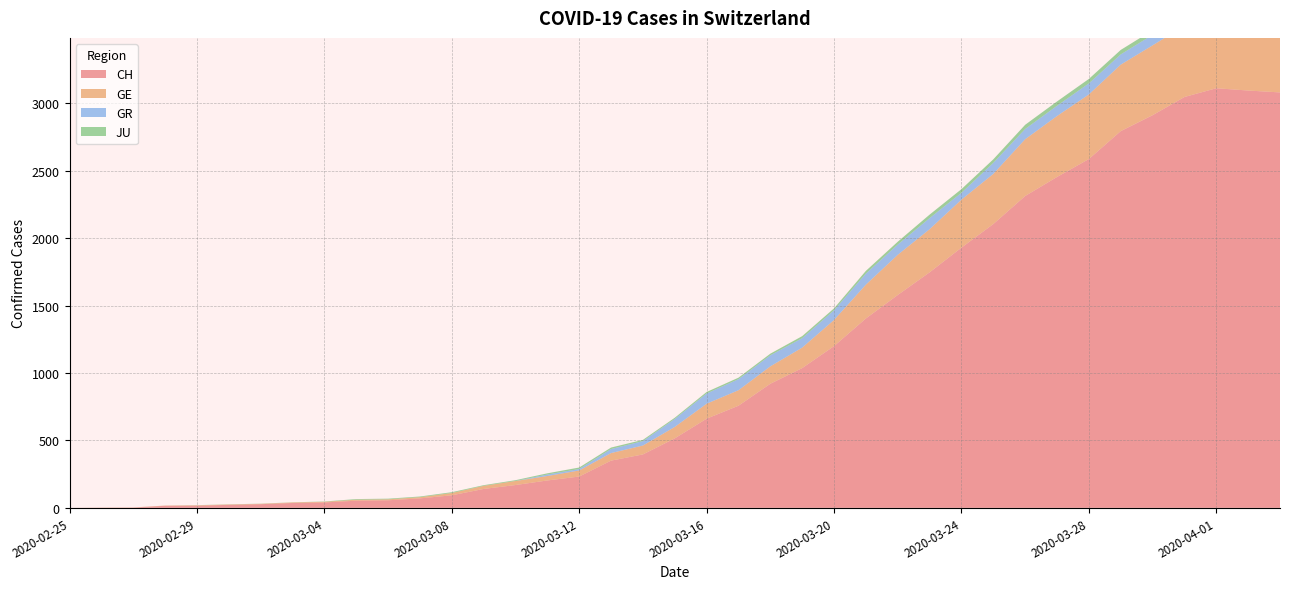

Reading left to right, list all the values displayed in this chart.

CH: 2020-02-25=0	2020-02-26=1	2020-02-27=2	2020-02-28=15	2020-02-29=16	2020-03-01=22	2020-03-02=27	2020-03-03=36	2020-03-04=40	2020-03-05=53	2020-03-06=56	2020-03-07=70	2020-03-08=93	2020-03-09=140	2020-03-10=169	2020-03-11=203	2020-03-12=232	2020-03-13=350	2020-03-14=396	2020-03-15=515	2020-03-16=661	2020-03-17=757	2020-03-18=920	2020-03-19=1036	2020-03-20=1199	2020-03-21=1404	2020-03-22=1578	2020-03-23=1746	2020-03-24=1929	2020-03-25=2104	2020-03-26=2312	2020-03-27=2453	2020-03-28=2586	2020-03-29=2793	2020-03-30=2911	2020-03-31=3046	2020-04-01=3111	2020-04-02=3094	2020-04-03=3080
GE: 2020-02-25=0	2020-02-26=1	2020-02-27=1	2020-02-28=2	2020-02-29=3	2020-03-01=3	2020-03-02=3	2020-03-03=4	2020-03-04=5	2020-03-05=7	2020-03-06=7	2020-03-07=9	2020-03-08=17	2020-03-09=23	2020-03-10=30	2020-03-11=33	2020-03-12=45	2020-03-13=56	2020-03-14=66	2020-03-15=85	2020-03-16=111	2020-03-17=115	2020-03-18=129	2020-03-19=152	2020-03-20=194	2020-03-21=251	2020-03-22=298	2020-03-23=320	2020-03-24=356	2020-03-25=372	2020-03-26=421	2020-03-27=452	2020-03-28=479	2020-03-29=493	2020-03-30=518	2020-03-31=528	2020-04-01=540	2020-04-02=547	2020-04-03=533
GR: 2020-02-25=0	2020-02-26=0	2020-02-27=0	2020-02-28=0	2020-02-29=0	2020-03-01=0	2020-03-02=0	2020-03-03=0	2020-03-04=0	2020-03-05=0	2020-03-06=0	2020-03-07=0	2020-03-08=0	2020-03-09=0	2020-03-10=0	2020-03-11=11	2020-03-12=11	2020-03-13=30	2020-03-14=33	2020-03-15=59	2020-03-16=76	2020-03-17=82	2020-03-18=82	2020-03-19=70	2020-03-20=72	2020-03-21=82	2020-03-22=76	2020-03-23=82	2020-03-24=51	2020-03-25=82	2020-03-26=76	2020-03-27=76	2020-03-28=82	2020-03-29=76	2020-03-30=78	2020-03-31=81	2020-04-01=82	2020-04-02=71	2020-04-03=72
JU: 2020-02-25=0	2020-02-26=0	2020-02-27=0	2020-02-28=0	2020-02-29=1	2020-03-01=1	2020-03-02=1	2020-03-03=1	2020-03-04=2	2020-03-05=5	2020-03-06=5	2020-03-07=5	2020-03-08=6	2020-03-09=5	2020-03-10=6	2020-03-11=9	2020-03-12=11	2020-03-13=11	2020-03-14=9	2020-03-15=9	2020-03-16=11	2020-03-17=11	2020-03-18=12	2020-03-19=15	2020-03-20=14	2020-03-21=20	2020-03-22=21	2020-03-23=26	2020-03-24=27	2020-03-25=26	2020-03-26=31	2020-03-27=32	2020-03-28=33	2020-03-29=33	2020-03-30=34	2020-03-31=34	2020-04-01=32	2020-04-02=31	2020-04-03=30